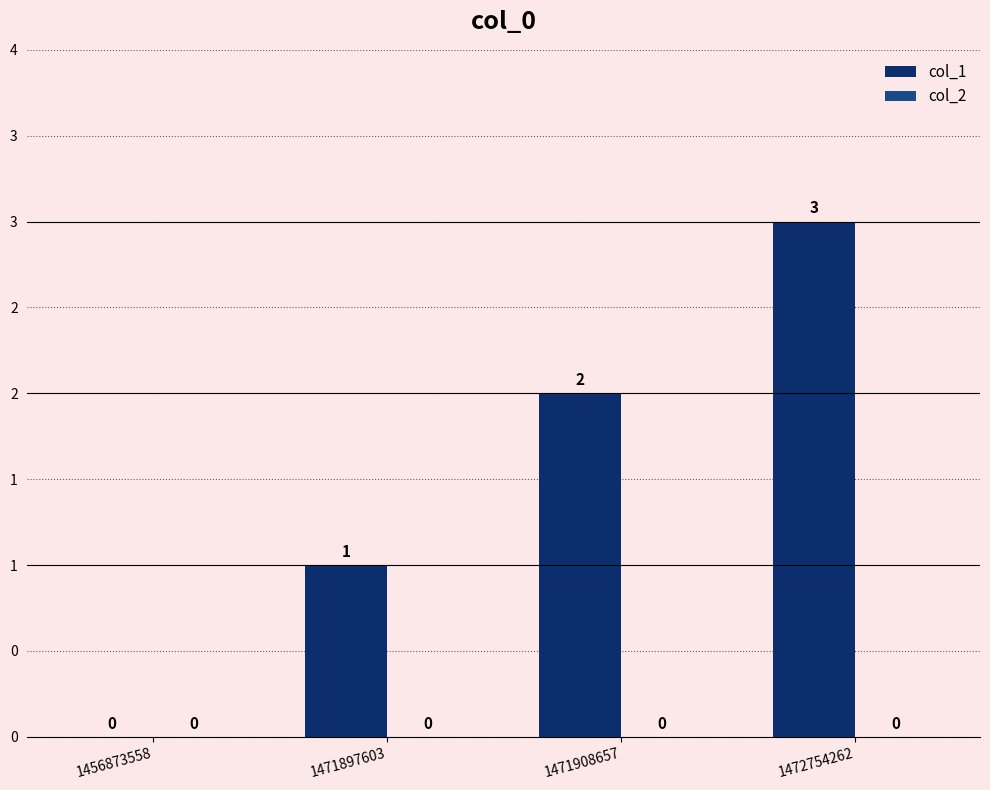

Are the bars horizontal?

No